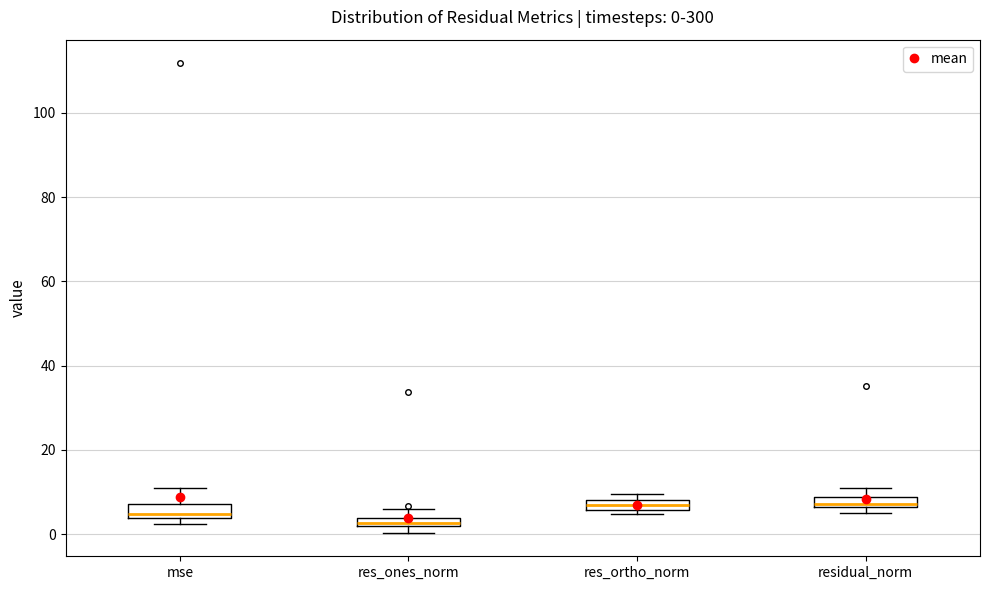

Which box has the lowest median line?

res_ones_norm